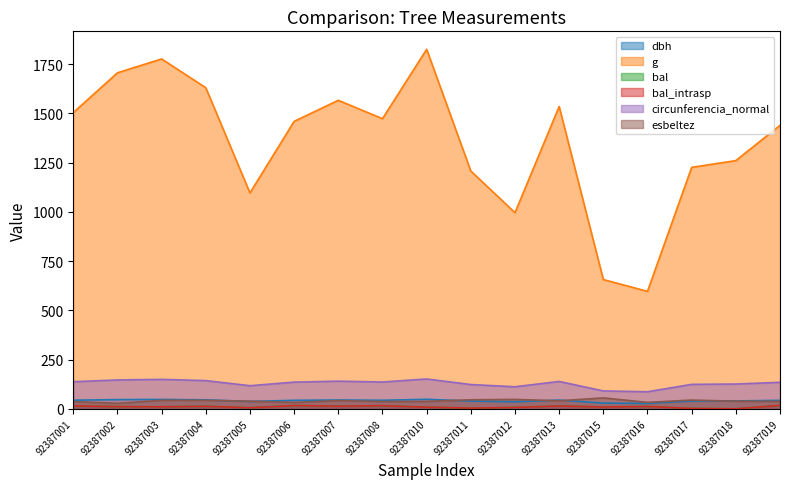

At which label does bal_intrasp first exceed 10?

92387001